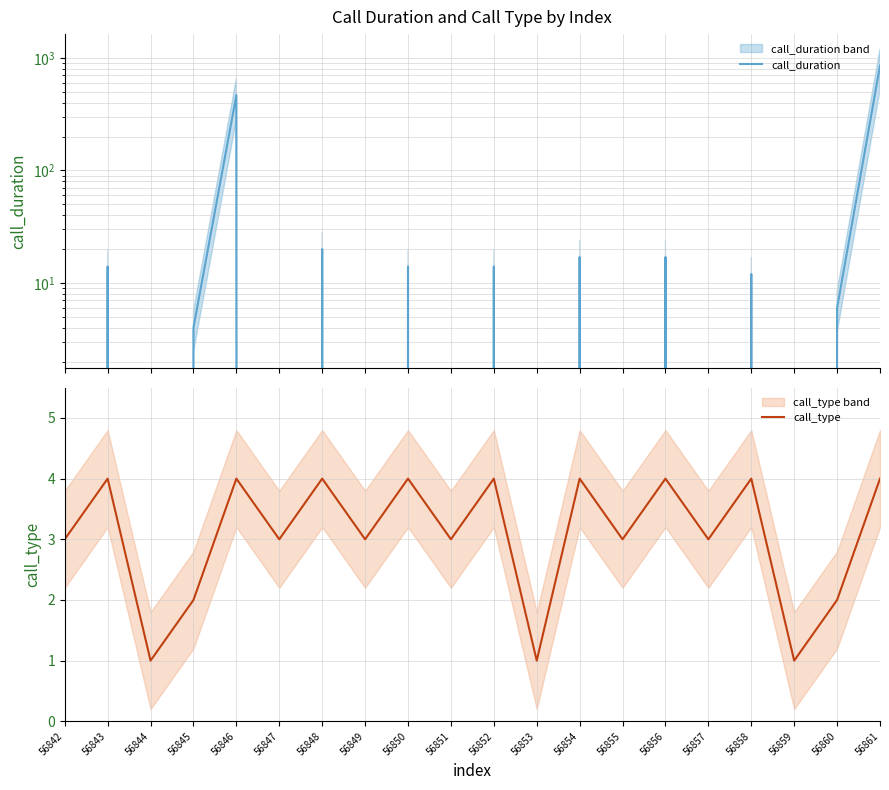

At which label does call_duration first exceed 6?

56843